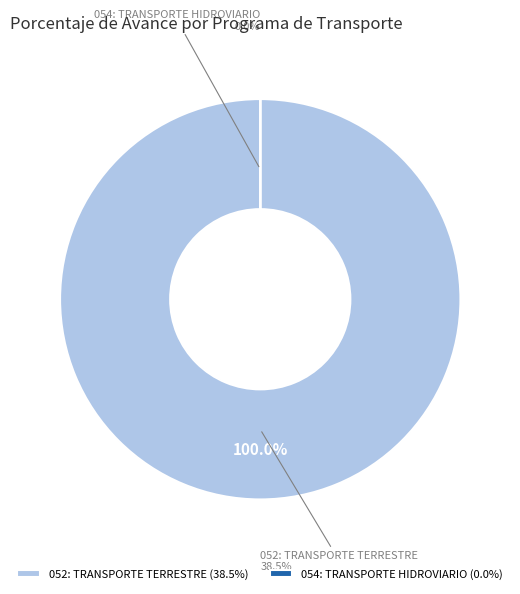

What is the largest slice in the pie chart?

052: TRANSPORTE TERRESTRE